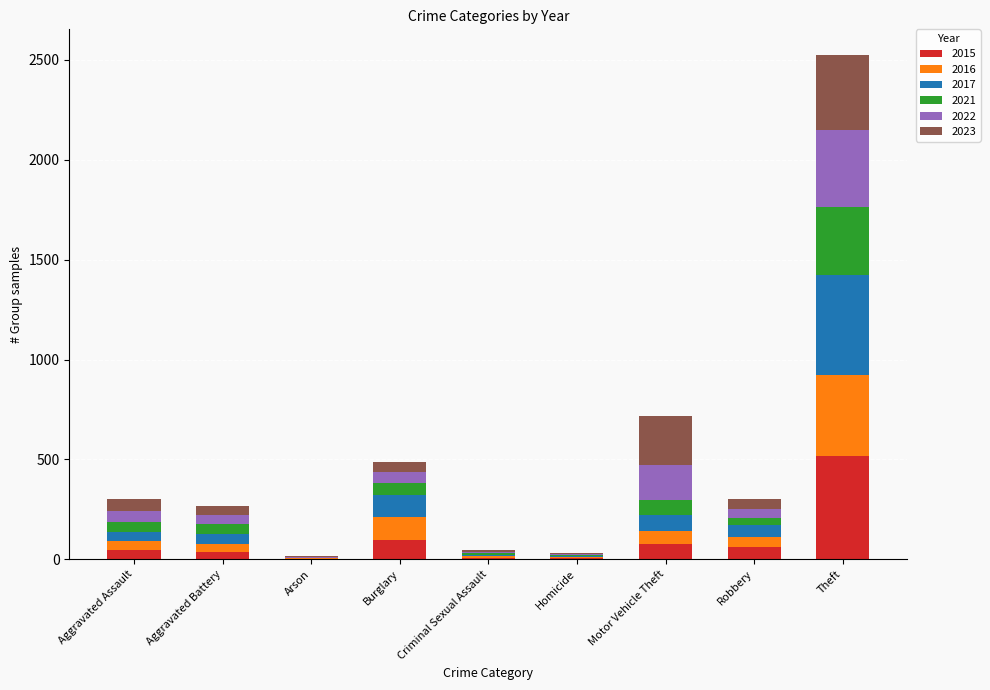

What is the maximum value for 2015?

515